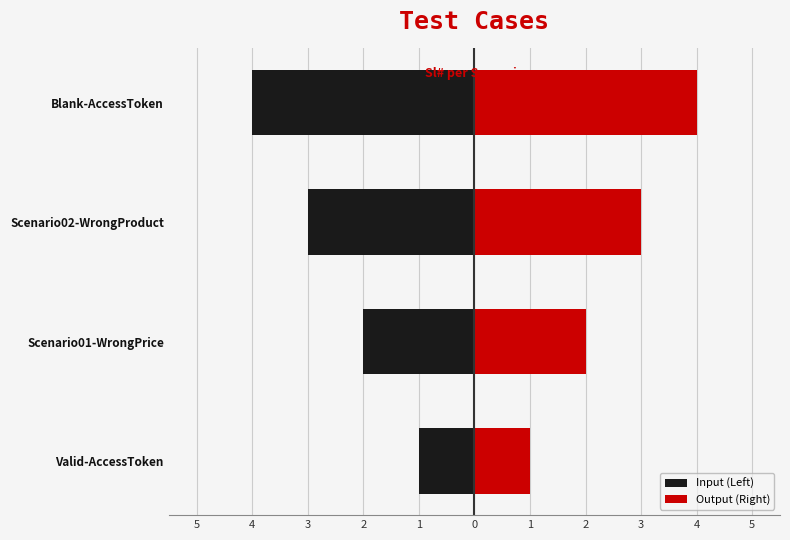

Between Scenario02-WrongProduct and Valid-AccessToken, which is larger?

Valid-AccessToken